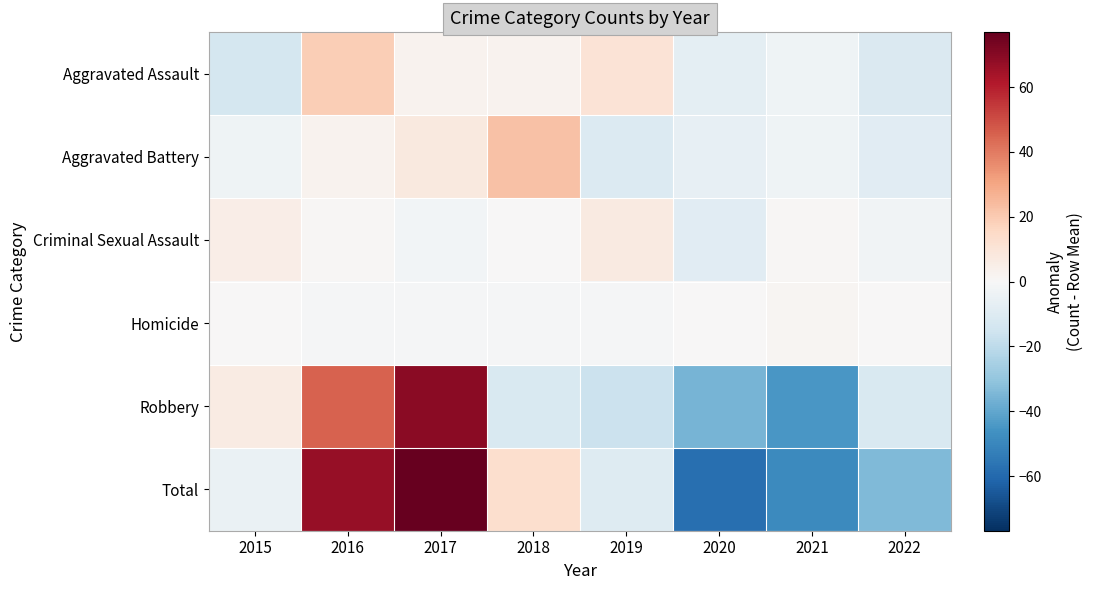

What is the difference between the highest and lowest values at 2016?

67.5